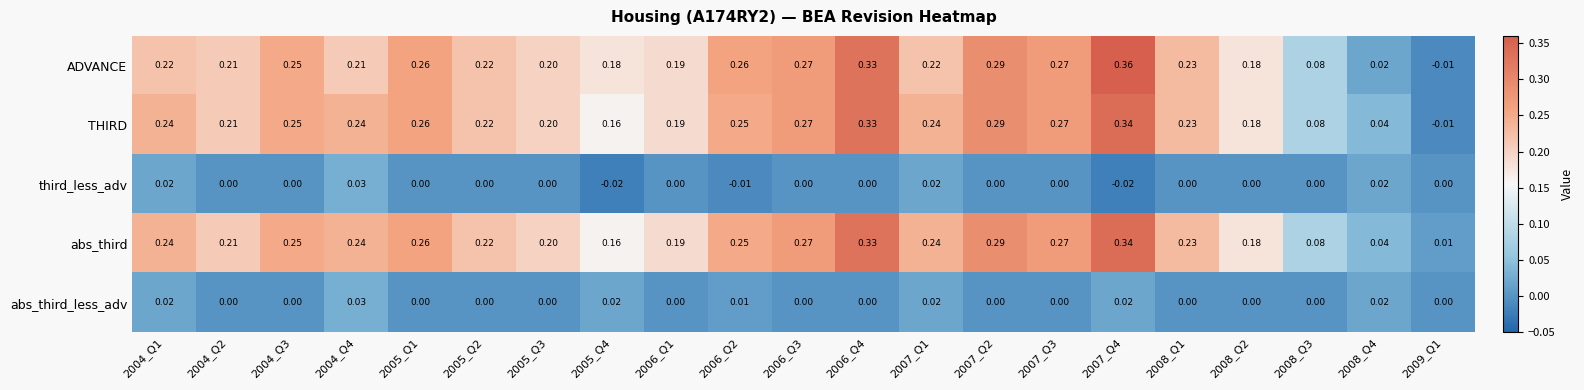

Count the number of data series in this chart.

5